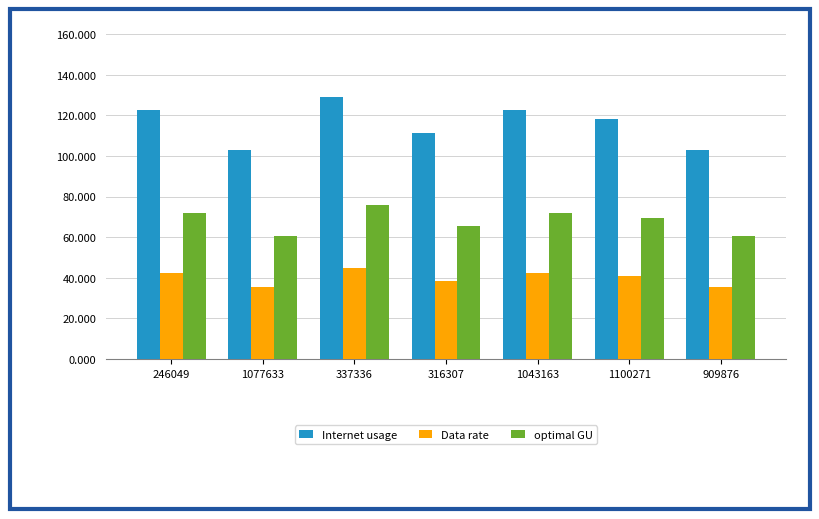

How many categories are shown in the chart?

7